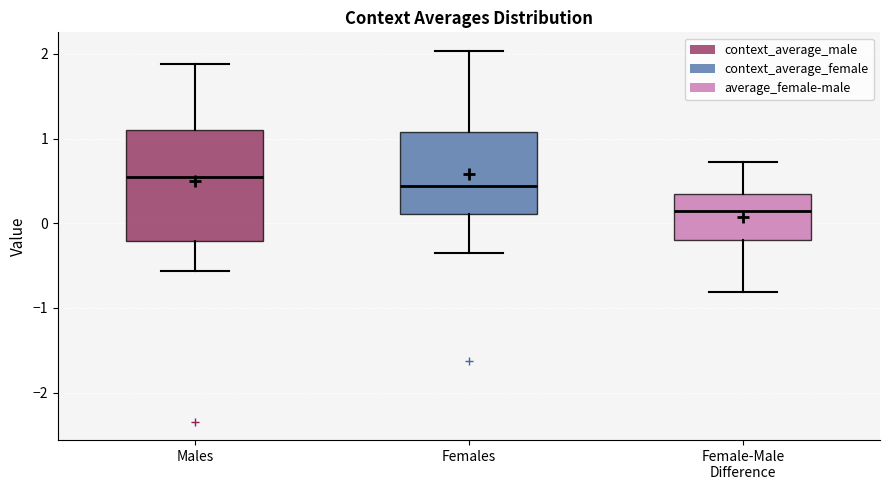

Which box has the highest median line?

Males